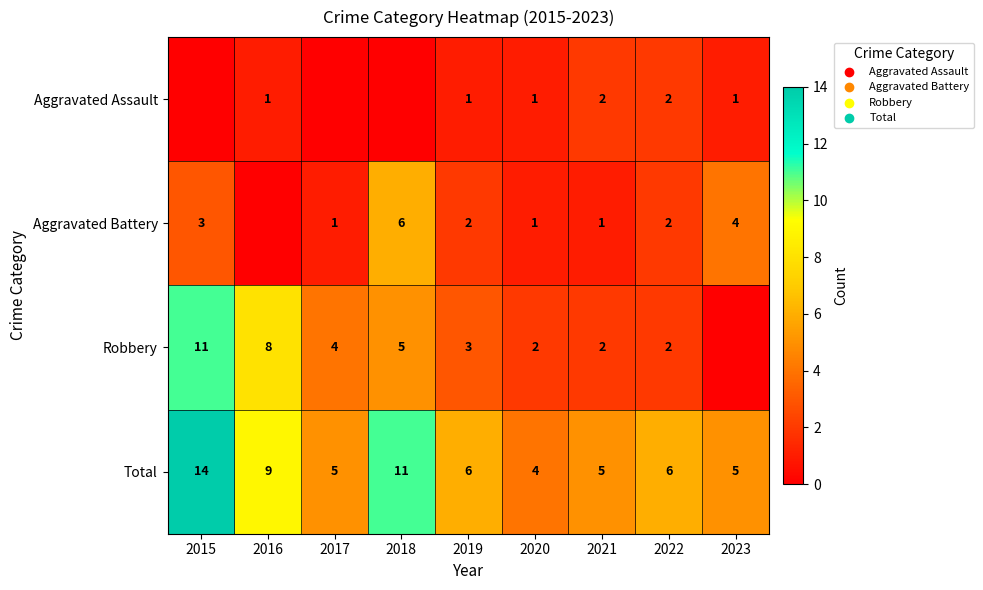

At which label does Total reach its minimum?

2020